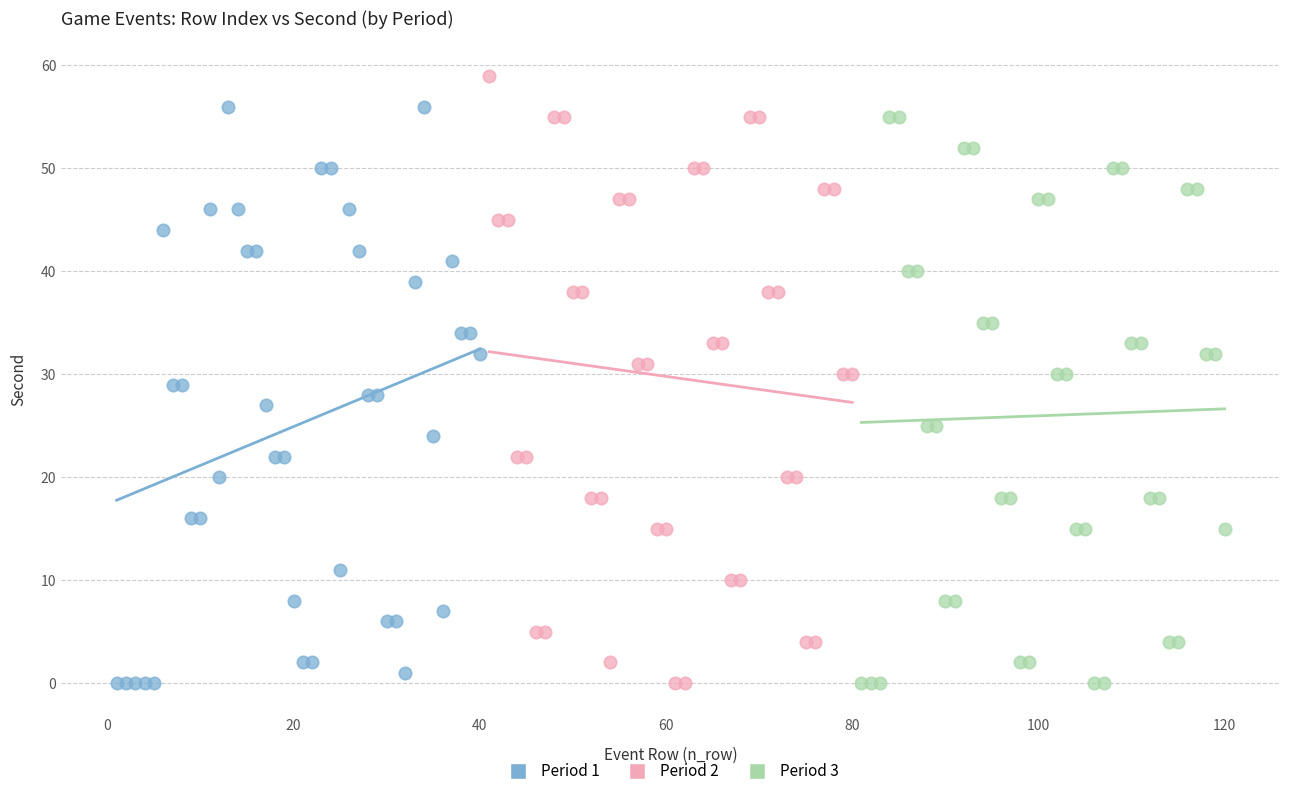

Which series reaches the maximum Y coordinate?

Period 2